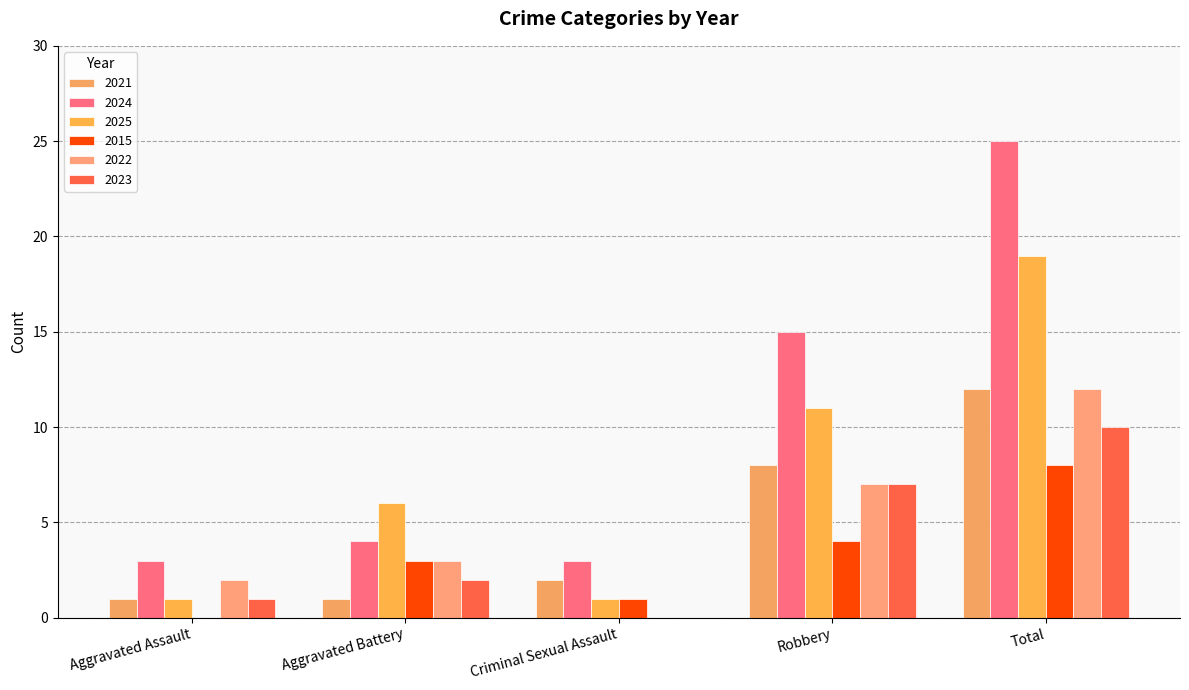

The value of 2015 at Total is 4. True or false?

False